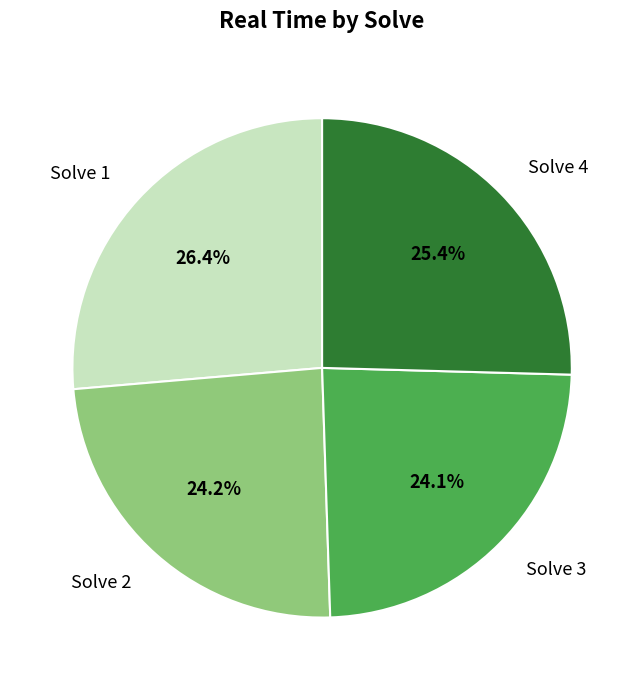

Count the number of slices in the pie.

4